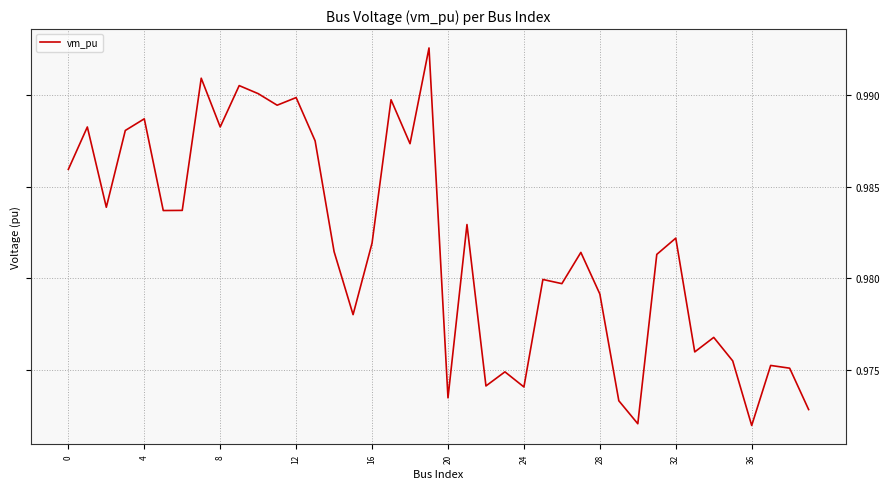

How many lines are shown in the chart?

1